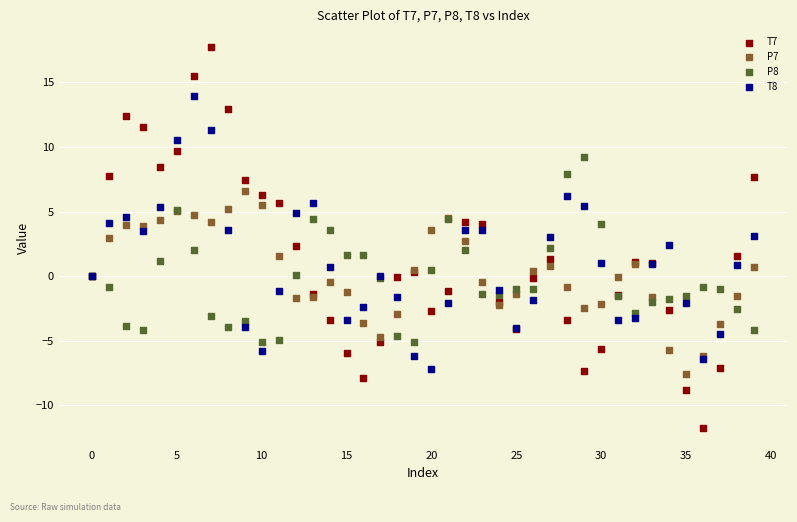

Which series has the largest Y range (max minus min)?

T7